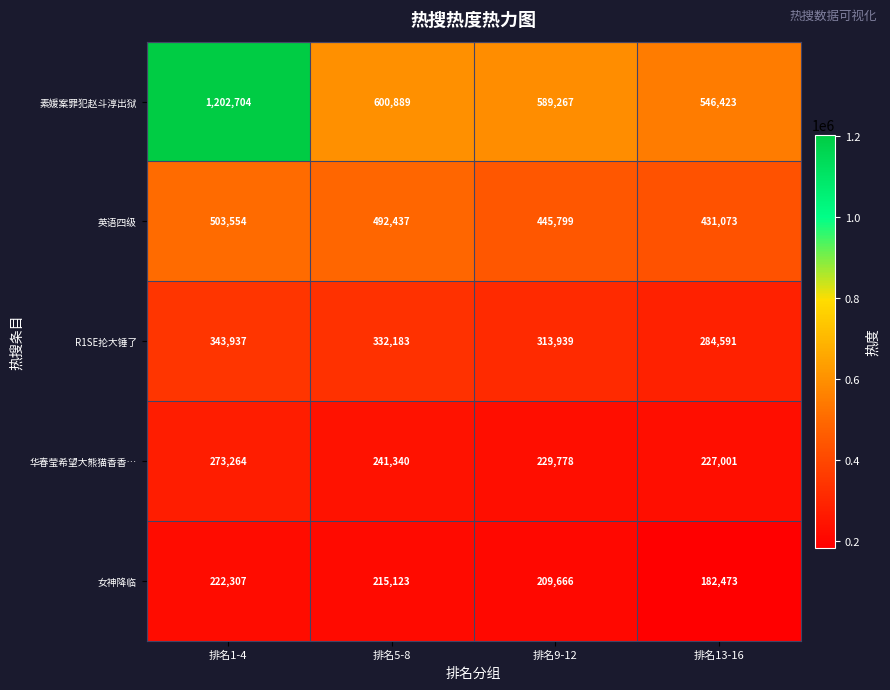

Which series has the widest spread of values?

素媛案罪犯赵斗淳出狱